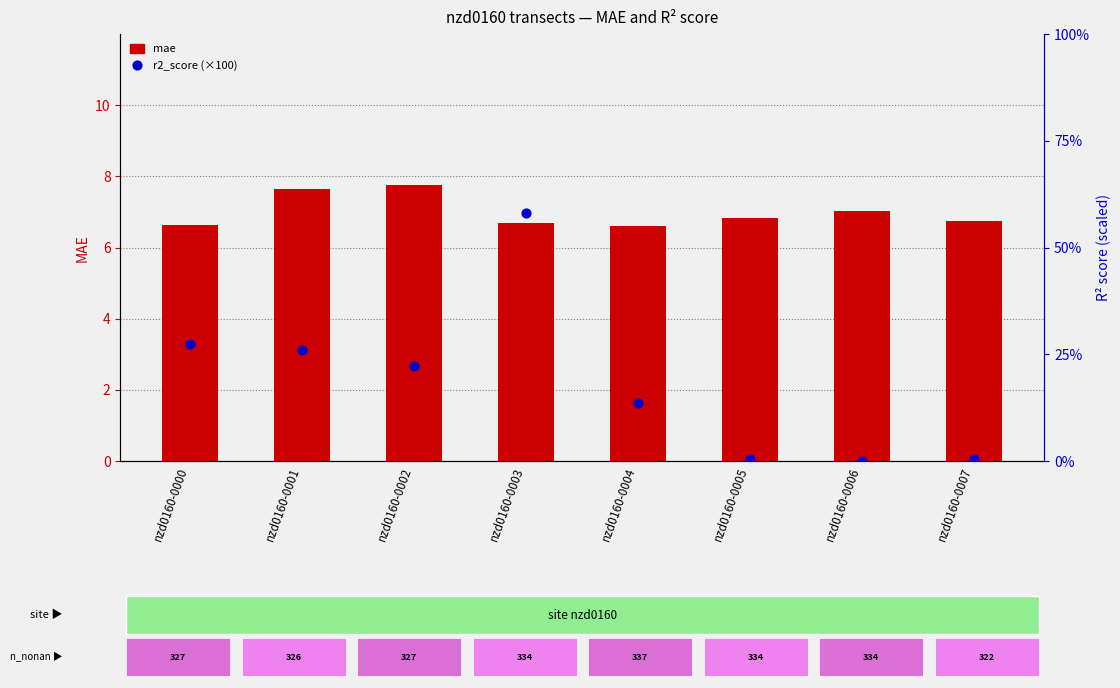

What are all the series names shown in the legend?

mae, r2_score (scaled ×100)